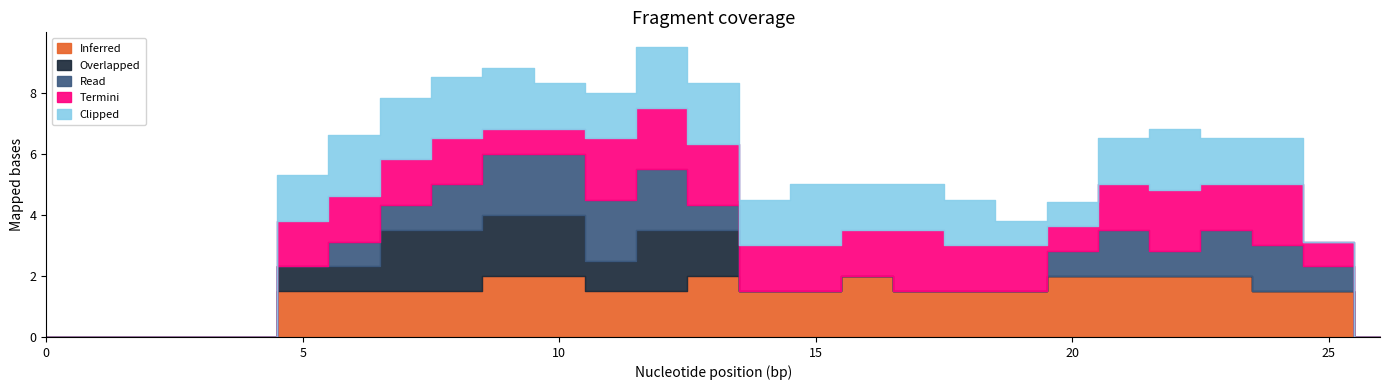

How many data points in Termini are above 1?

17